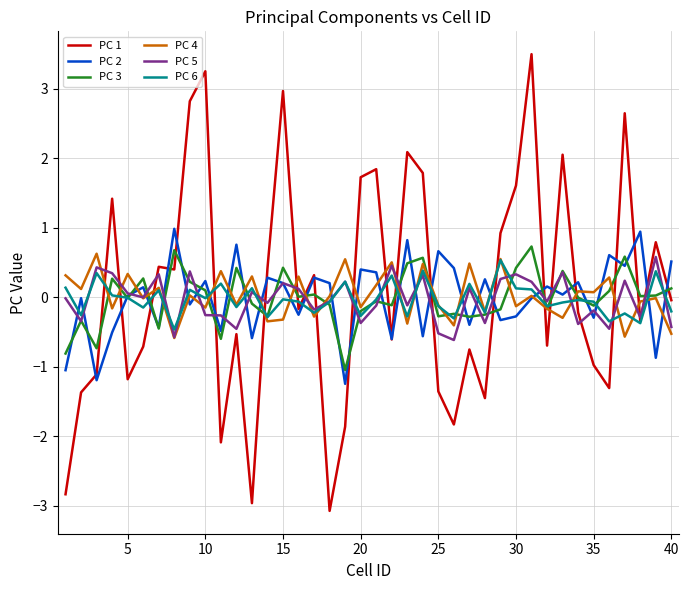

Does the chart have visible grid lines?

Yes